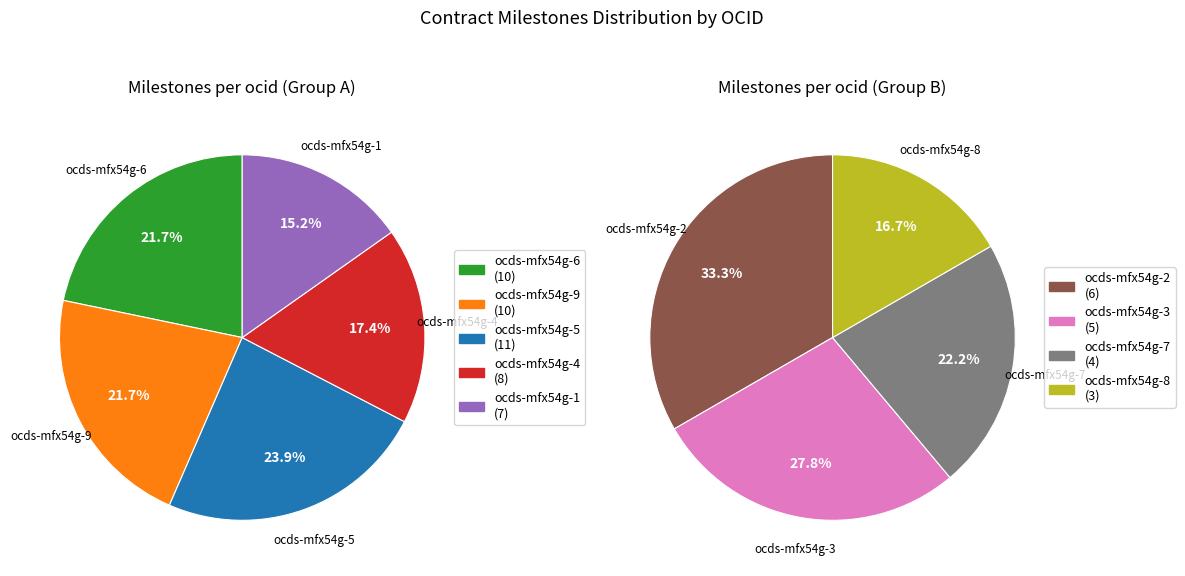

Is the sum of ocds-mfx54g-4 and ocds-mfx54g-8 greater than half?

No